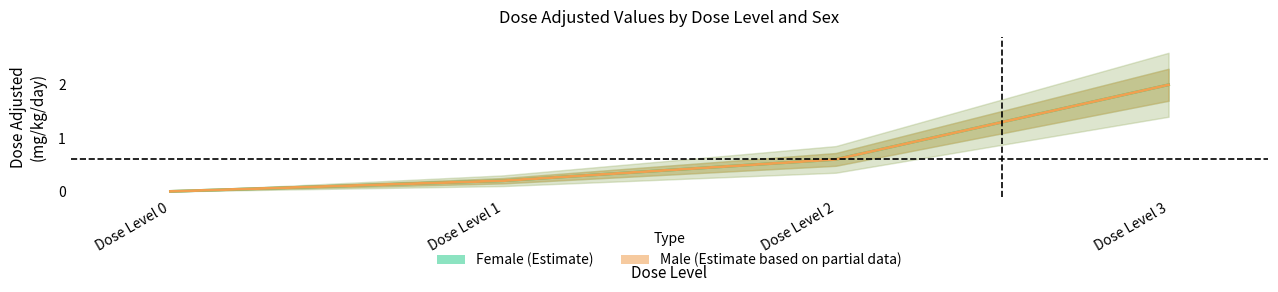

Reading right to left, transcribe all the data shown in this chart.

Female (Estimate): 2.0	0.6	0.2	0.0
Male (Estimate): 2.0	0.6	0.2	0.0